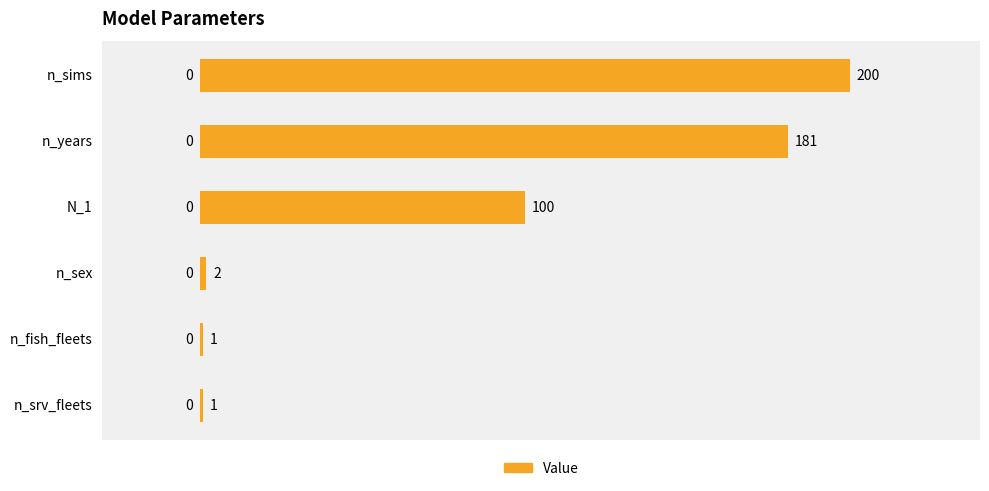

True or false: the data shows 1 at n_fish_fleets.

True